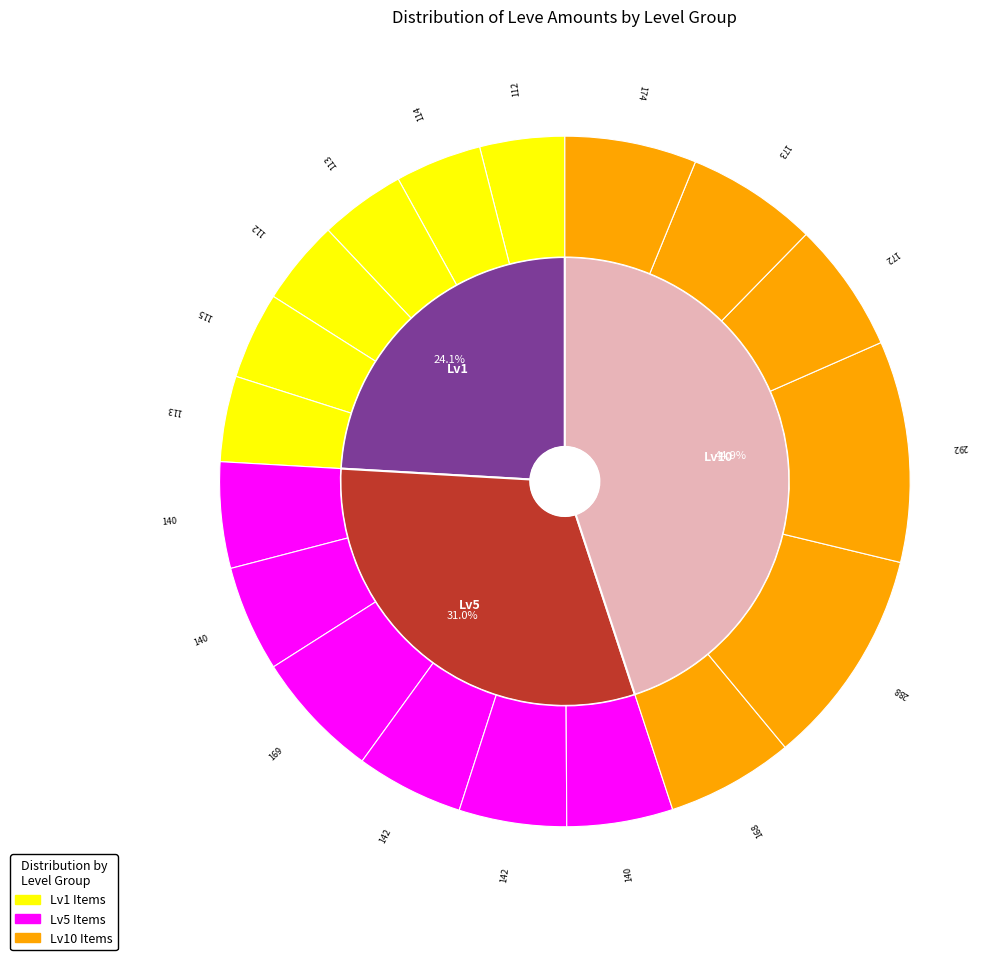

How many segments does this pie chart have?

18